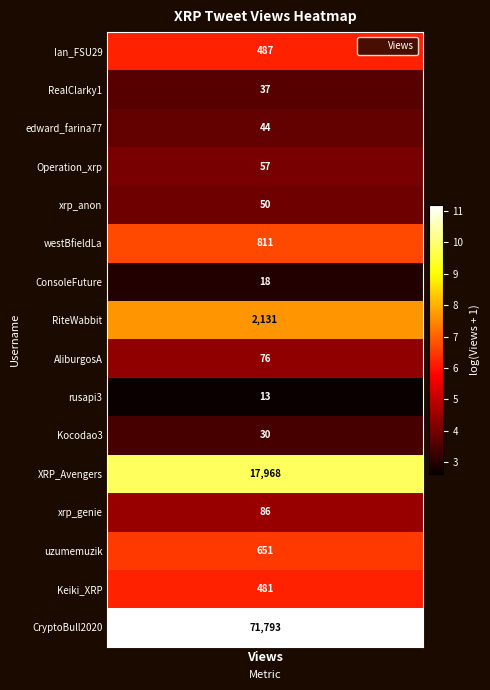

What value does the data have at Views, to the nearest 10?

10